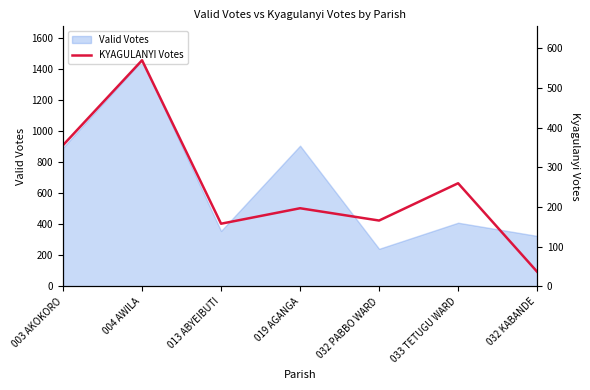

The value of Valid Votes at 019 AGANGA is 215. True or false?

False